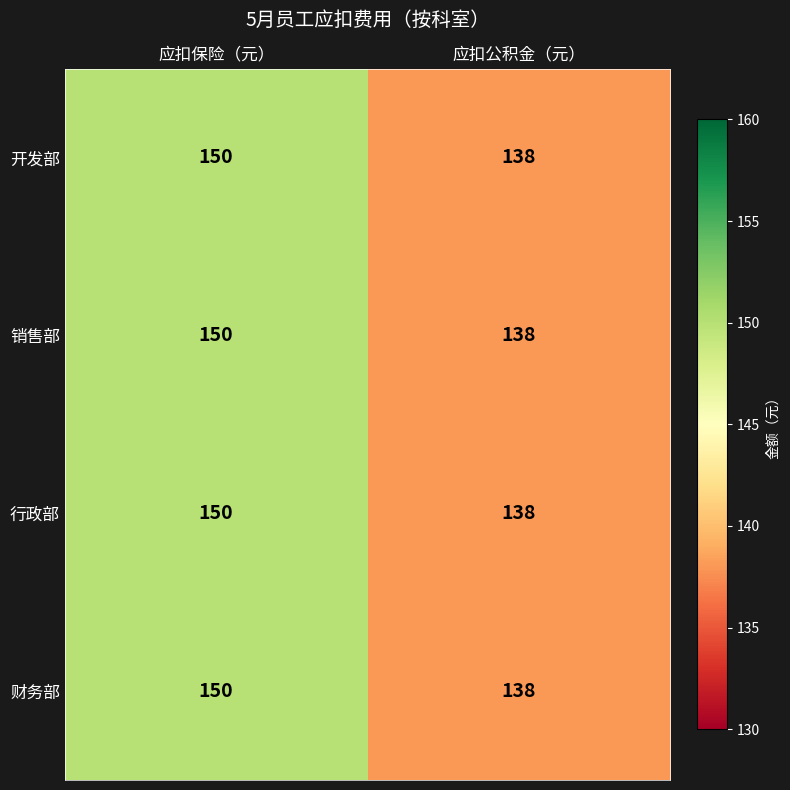

How many data points does each series have?

2